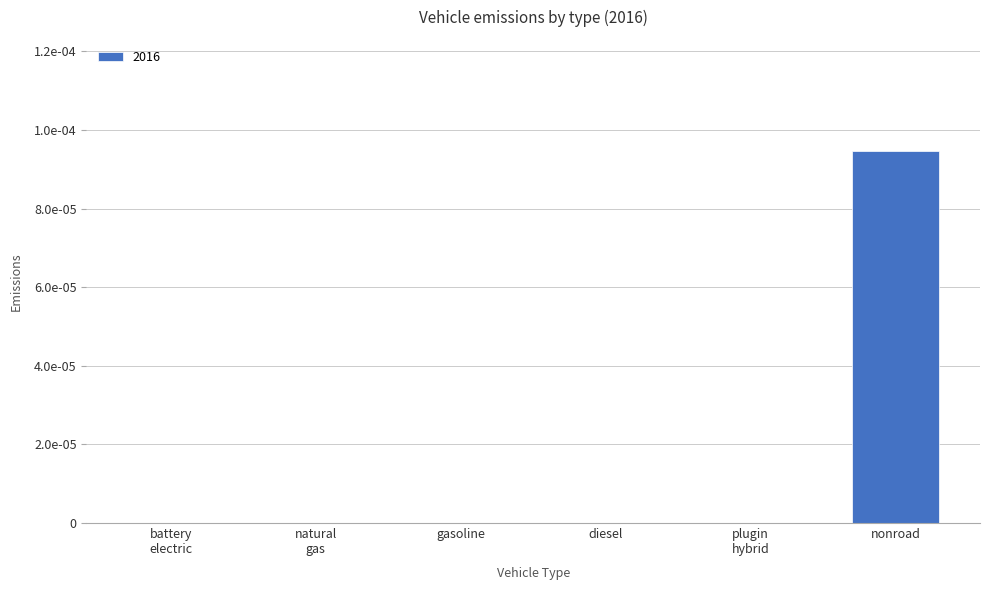

Are the bars horizontal?

No